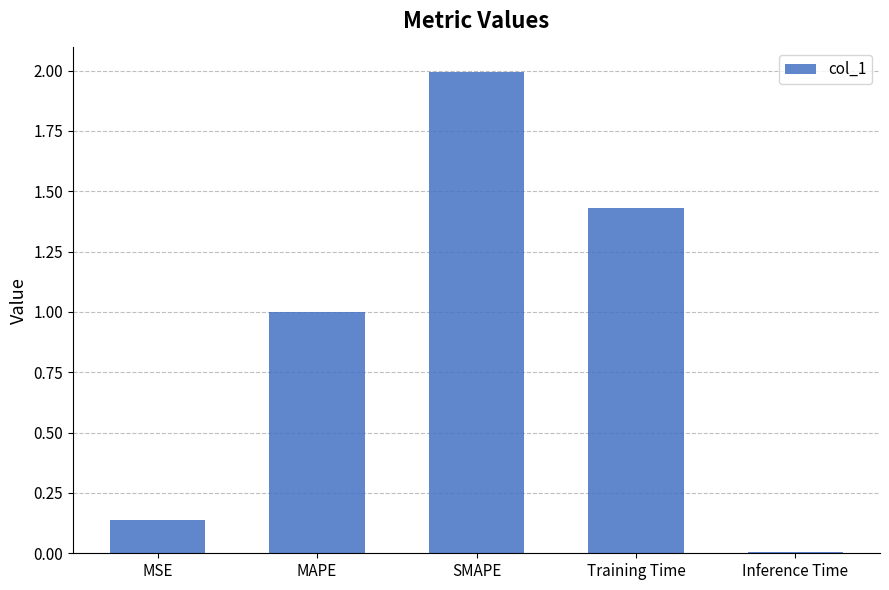

What position from the left is MAPE?

2